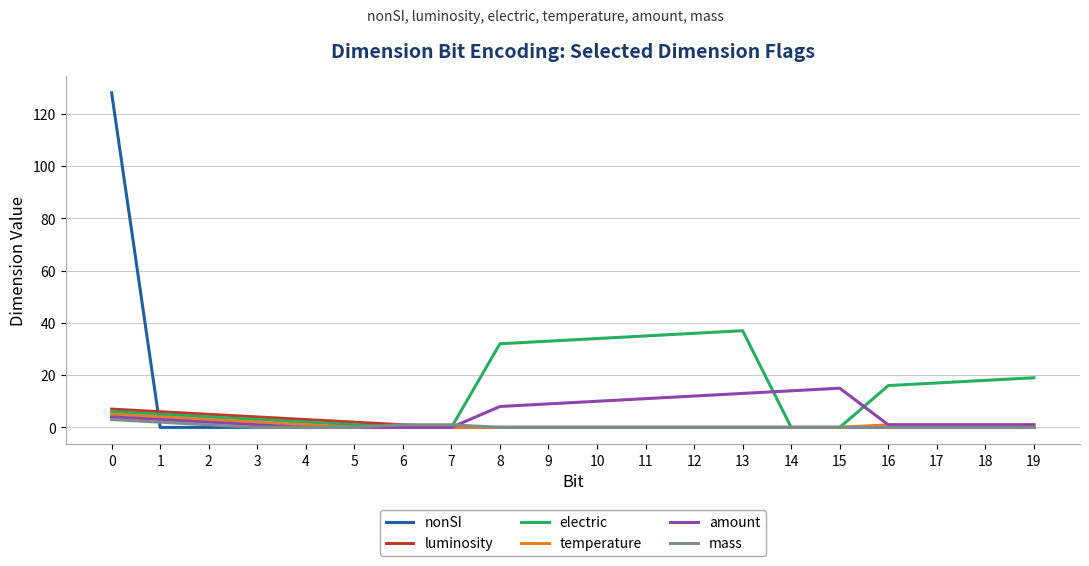

Does the chart display data point markers on the line(s)?

No